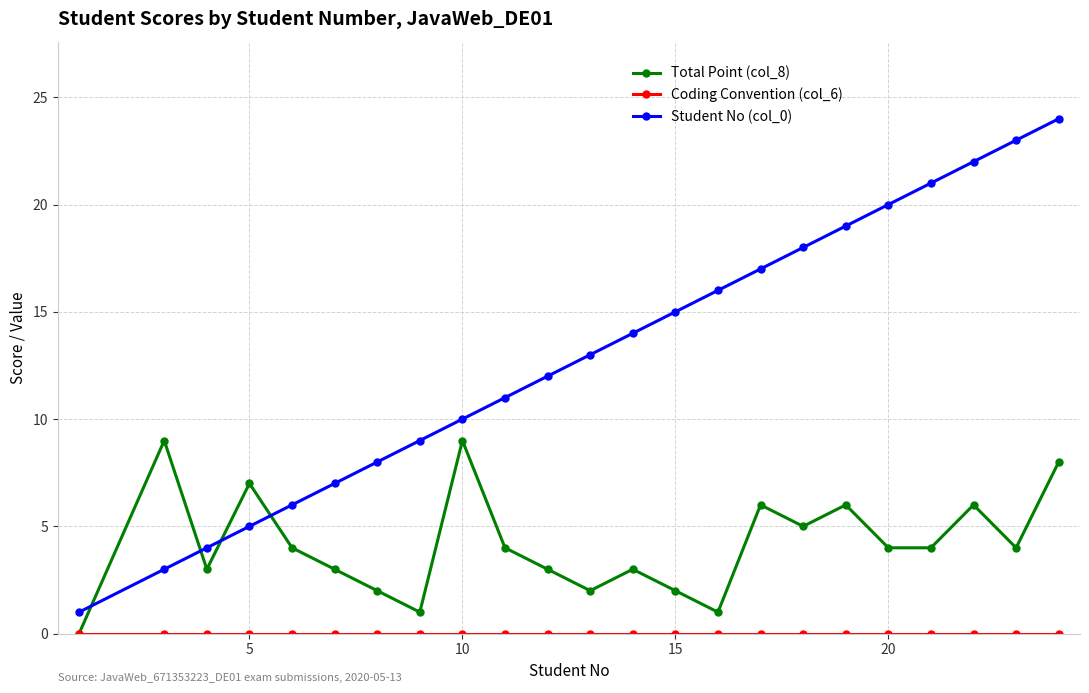

Which series has the widest spread of values?

Student No (col_0)